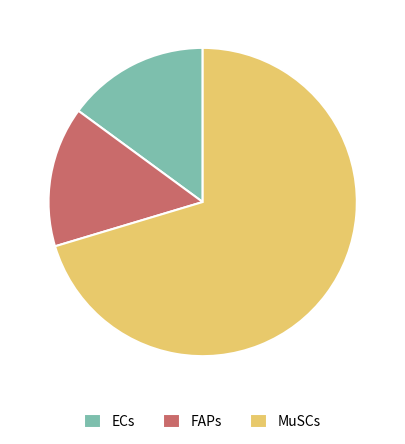

Is it true that ECs is 15% of the pie?

True